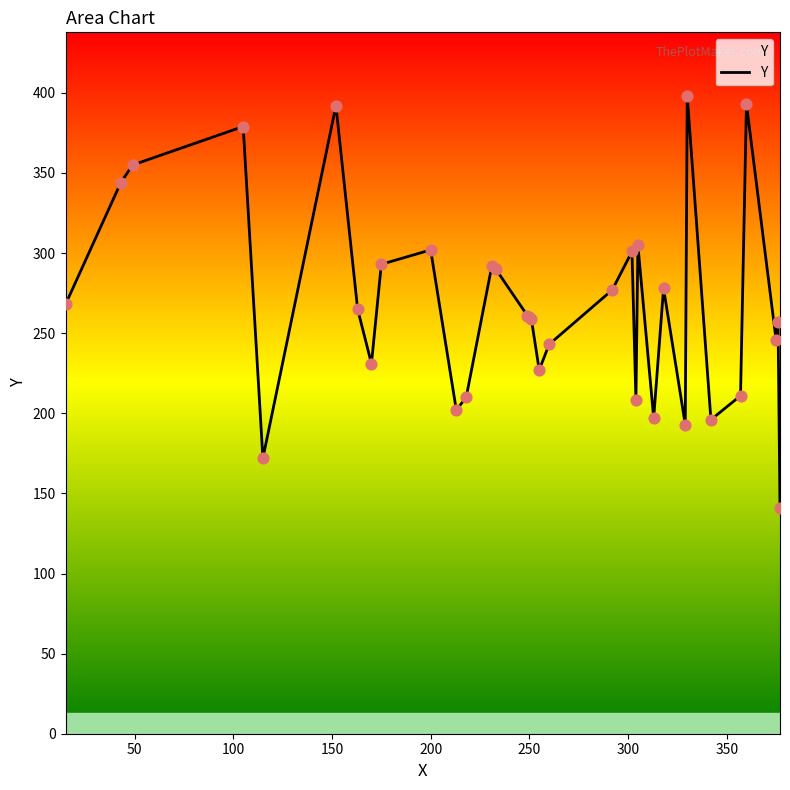

What is the difference between the maximum and minimum values?

257